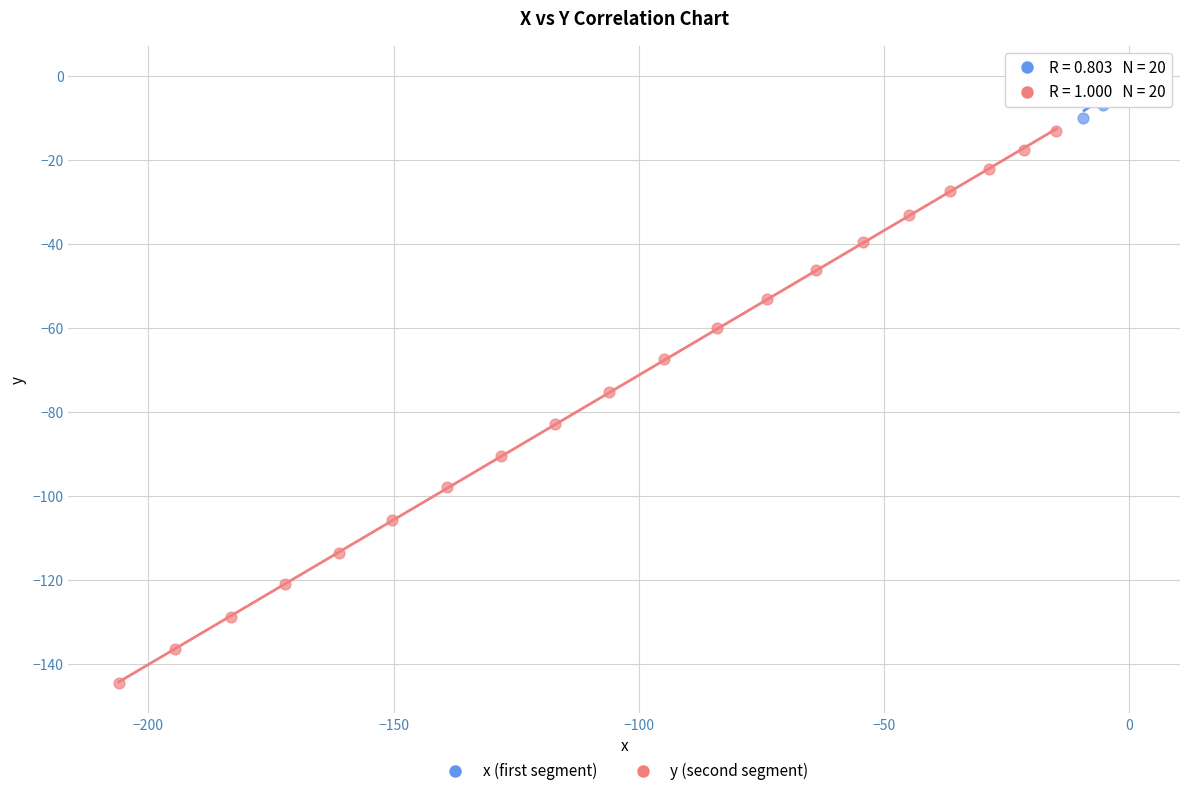

Which series contains the lowest Y value?

y (second segment)